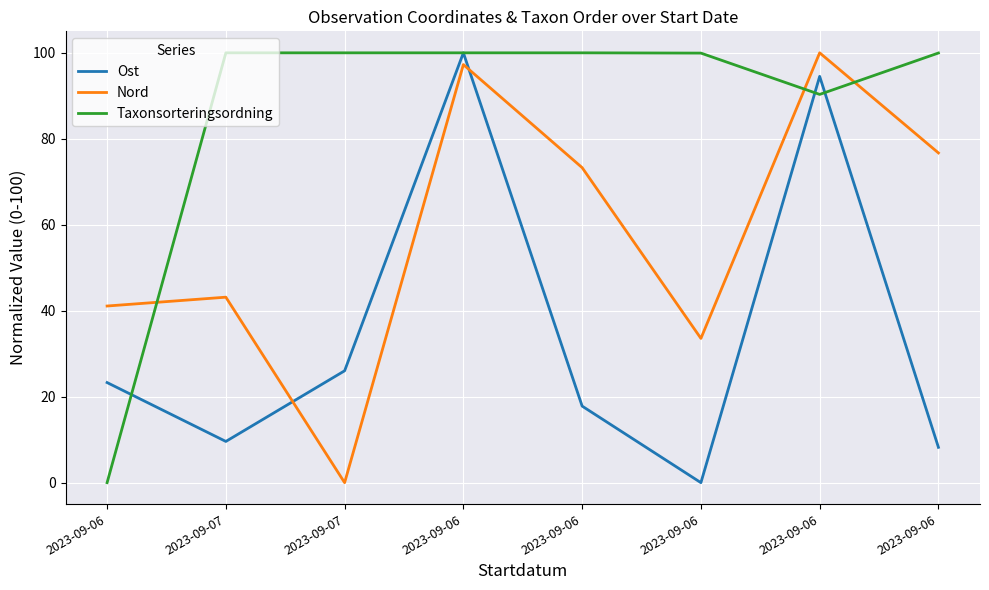

What is the average value of the Taxonsorteringsordning series?

86.3